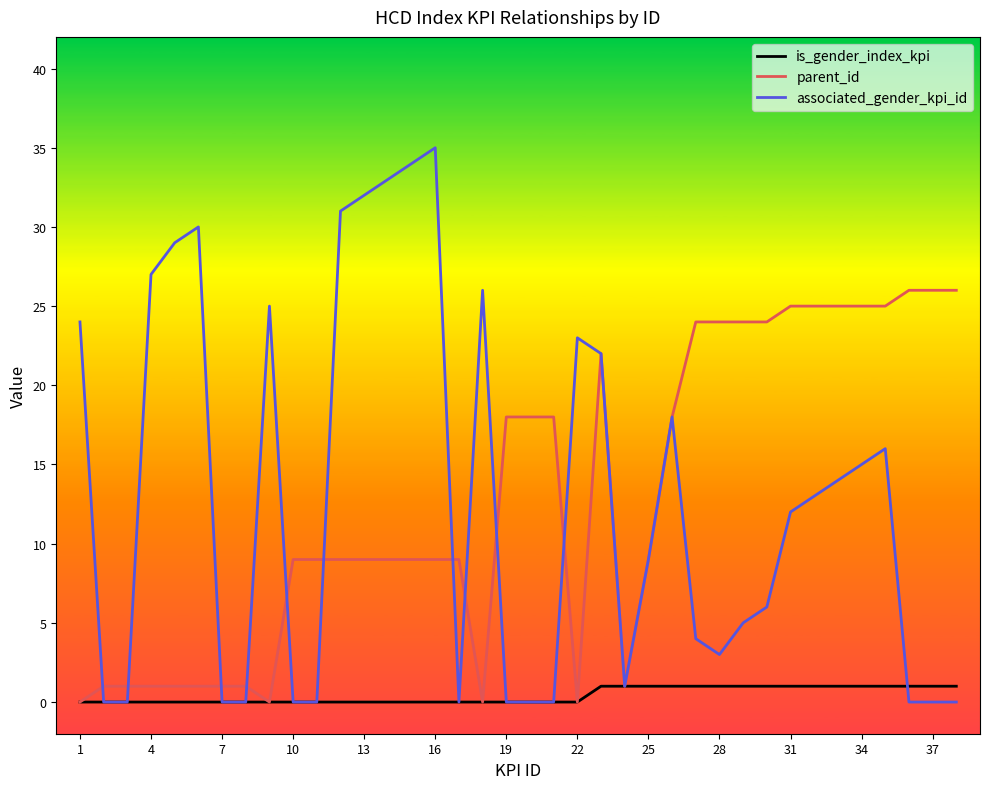

List the series in order of their peak value, lowest first.

is_gender_index_kpi, parent_id, associated_gender_kpi_id